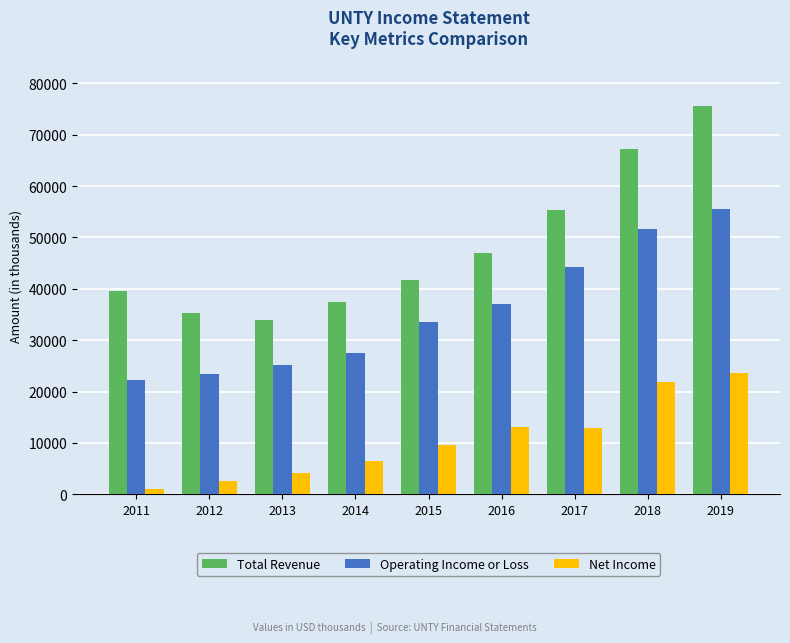

What value does the Operating Income or Loss series have at 2015, to the nearest 10?

33500